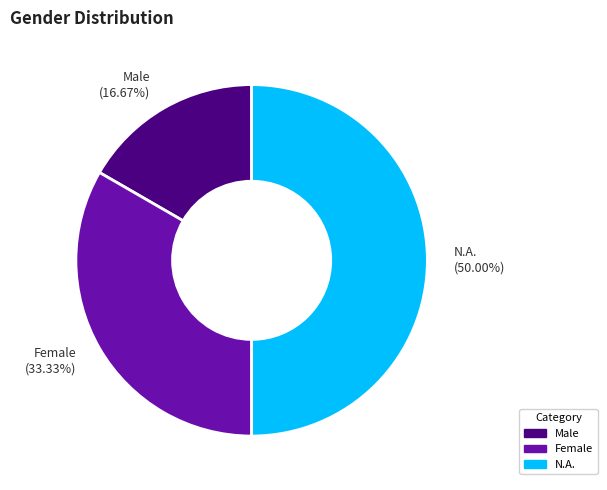

To the nearest percent, what portion does N.A. represent?

50%